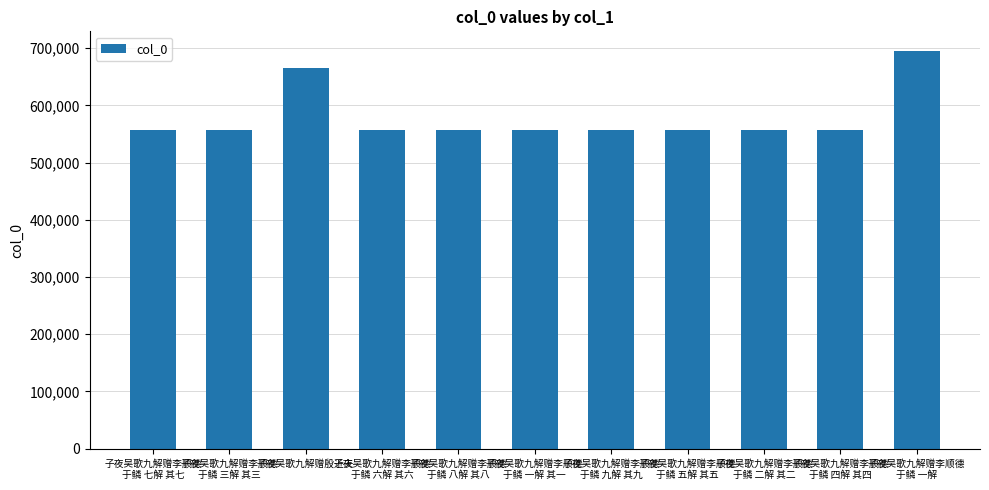

The value at 子夜吴歌九解赠李顺德
于鳞 五解 其五 is 794627. True or false?

False